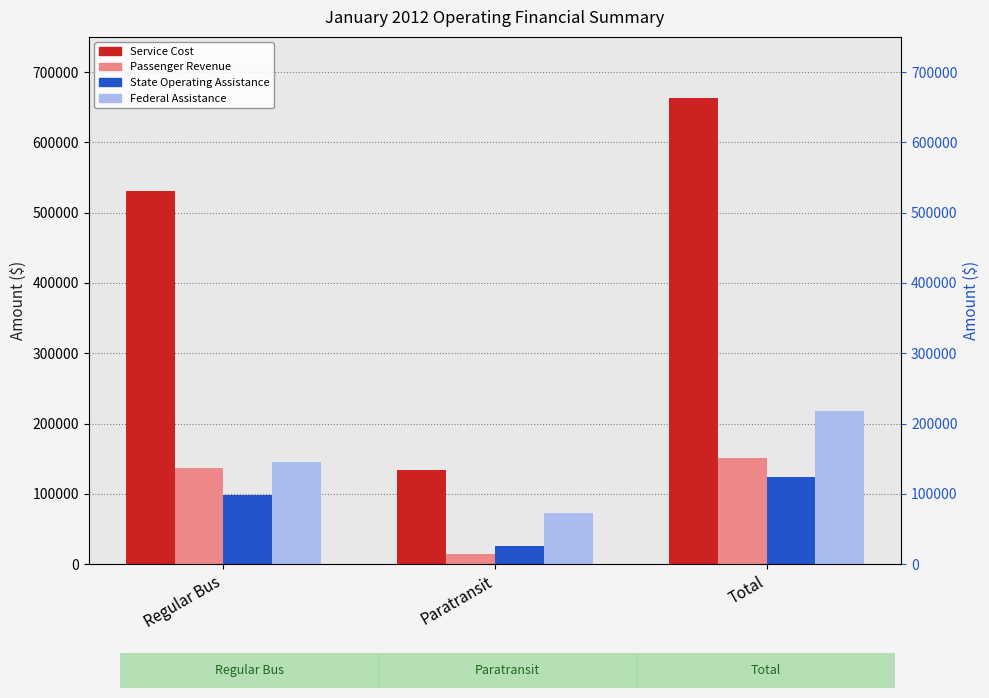

At how many categories does at least one series exceed 298494?

2